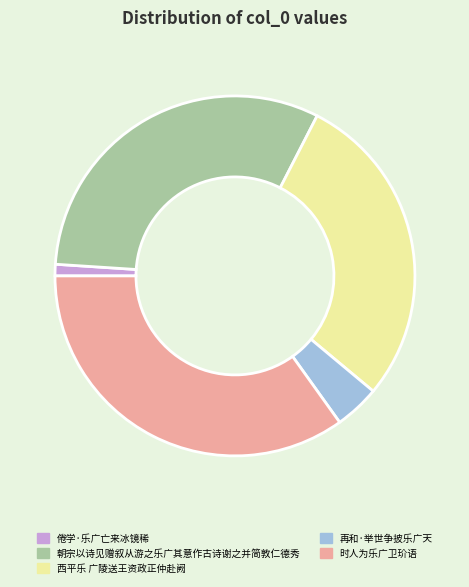

True or false: 朝宗以诗见赠叙从游之乐广其意作古诗谢之并简敦仁德秀 accounts for 23% of the total.

False